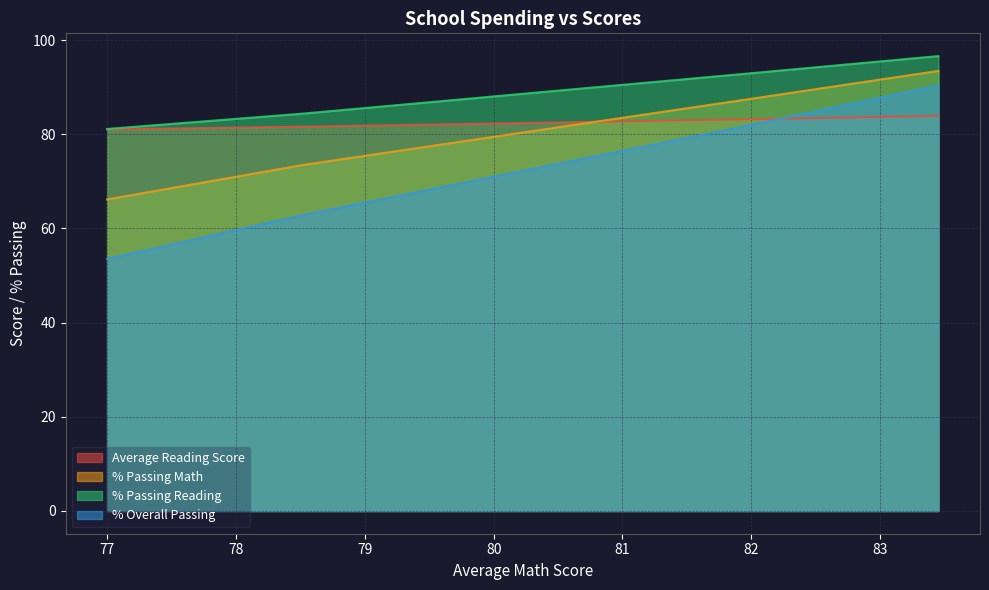

How many lines are shown in the chart?

4